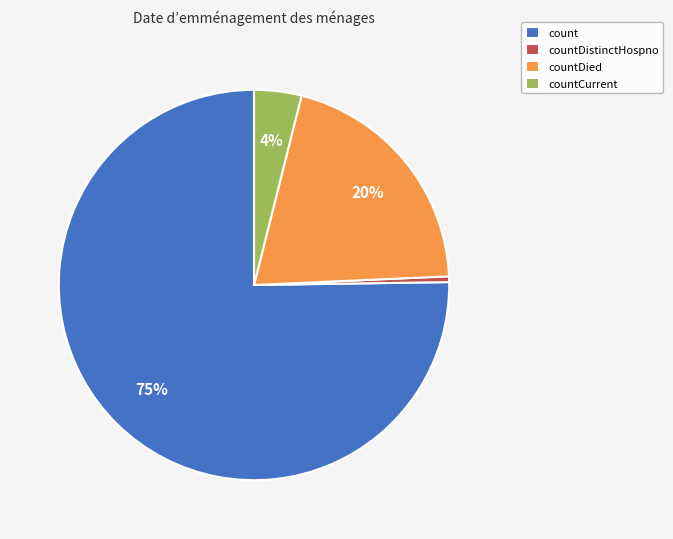

What percentage is the countDied slice, to the nearest percent?

20%